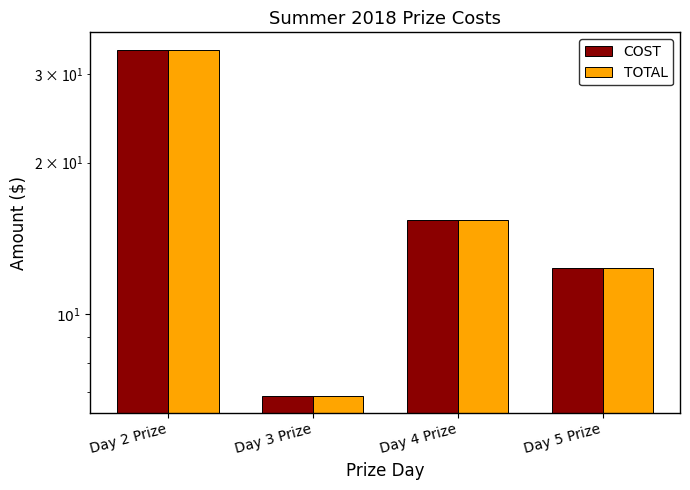

List the series in order of their peak value, highest first.

COST, TOTAL